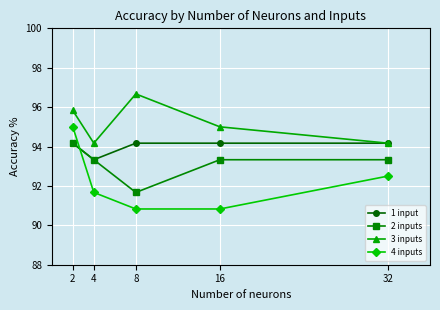

Count the number of data series in this chart.

4